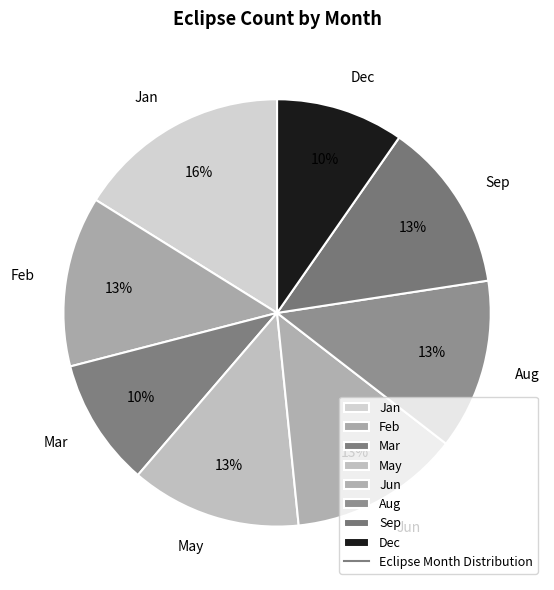

Does Jun account for over 50% of the chart?

No